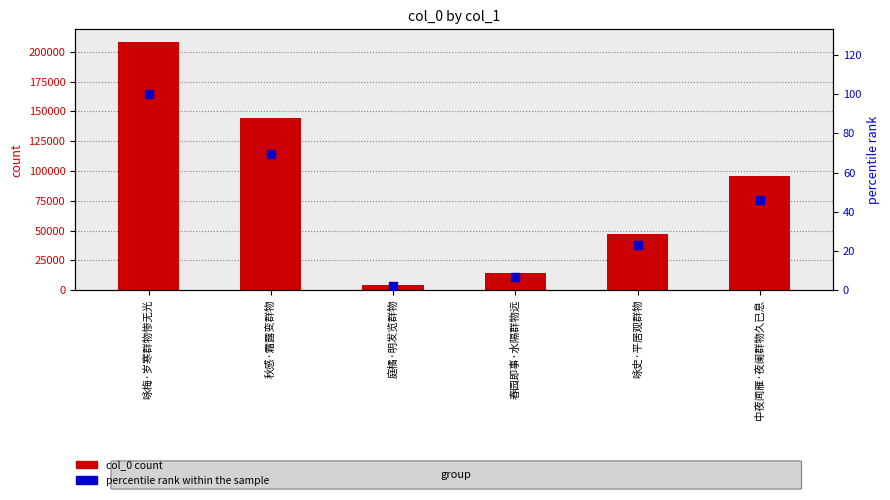

Which series has the largest Y range (max minus min)?

col_0